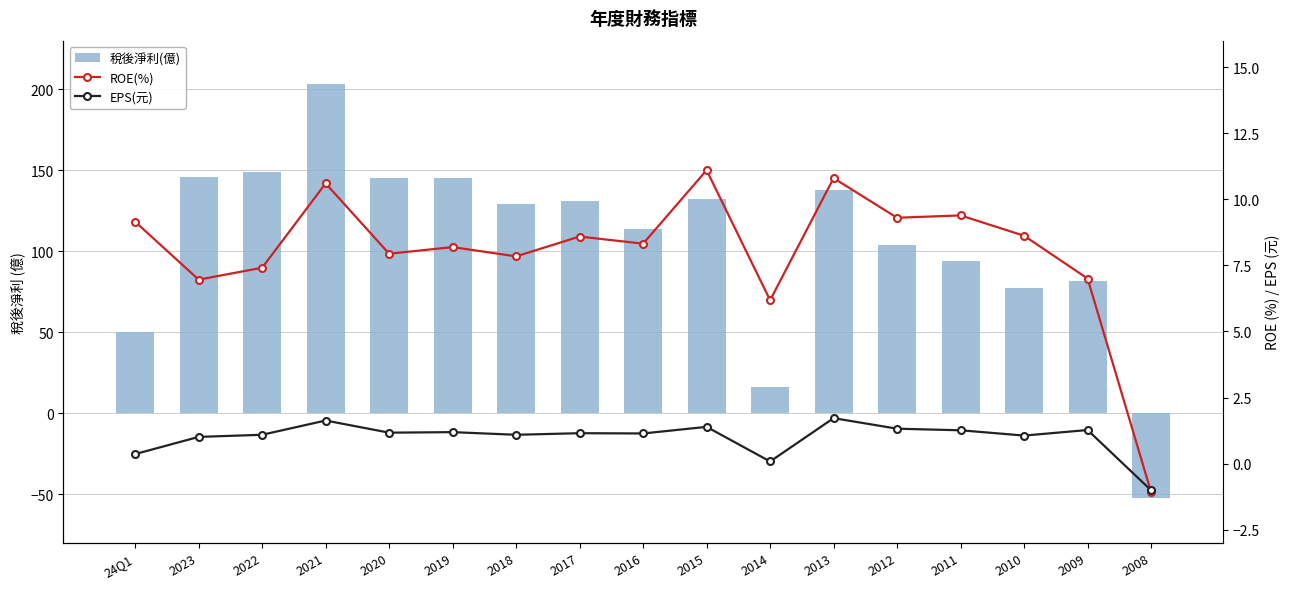

Reading left to right, extract all data points from this chart.

稅後淨利(億): 50.1	146.0	149.0	203.0	145.0	145.0	129.0	131.0	114.0	132.0	16.2	138.0	104.0	94.3	77.2	81.8	-52.3
ROE(%): 9.2	7.0	7.4	10.6	7.9	8.2	7.8	8.6	8.3	11.1	6.2	10.8	9.3	9.4	8.6	7.0	-1.1
EPS(元): 0.4	1.0	1.1	1.6	1.2	1.2	1.1	1.1	1.1	1.4	0.1	1.7	1.3	1.3	1.1	1.3	-1.0